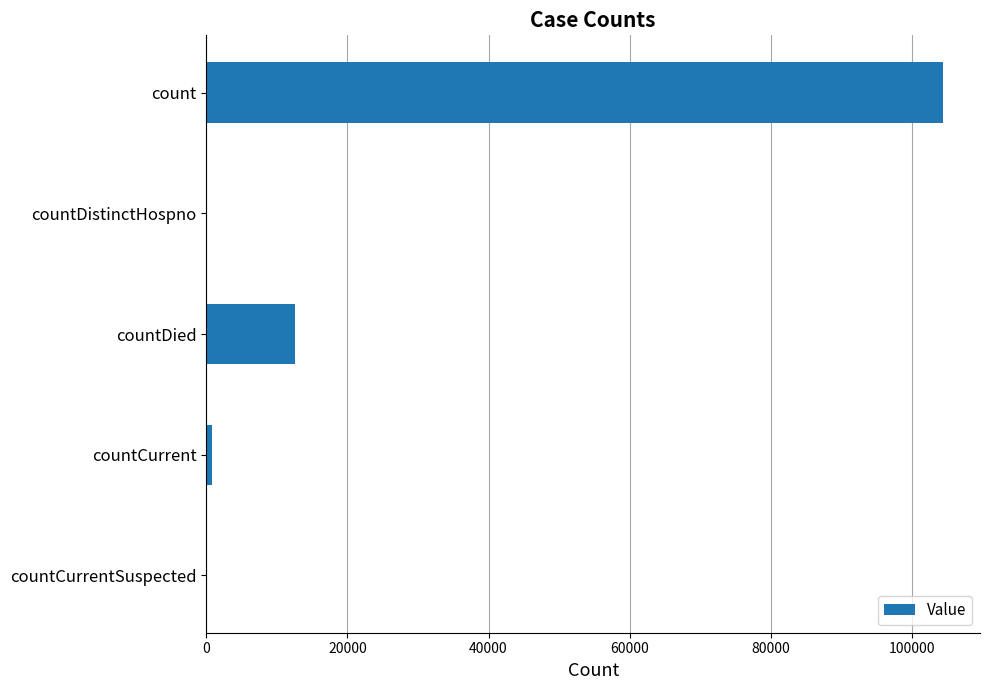

Reading top to bottom, transcribe all the data shown in this chart.

count=104452	countDistinctHospno=0	countDied=12582	countCurrent=788	countCurrentSuspected=0